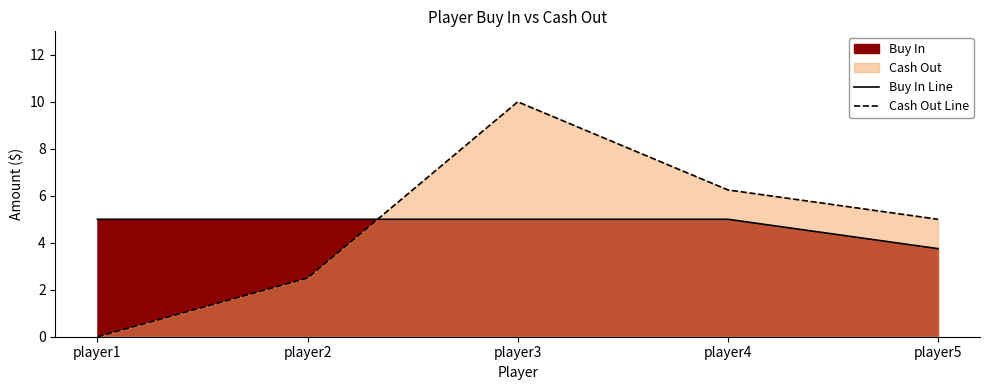

Which category has the highest value in the Cash Out Line series?

player3